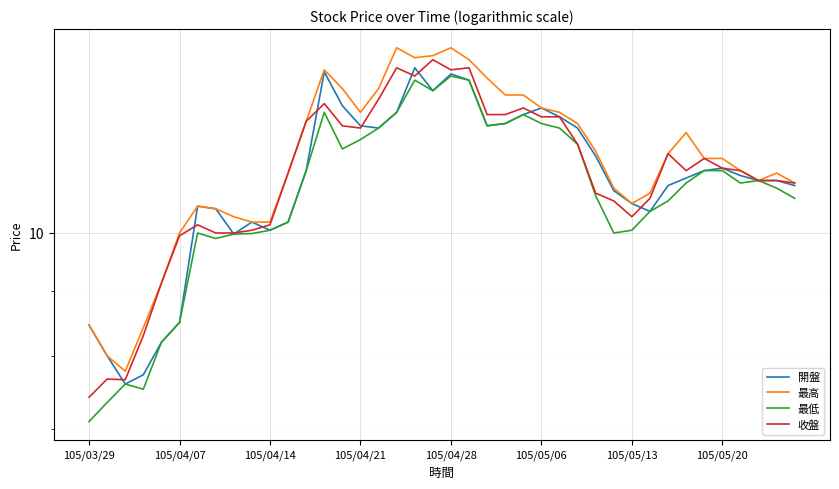

List the series in order of their peak value, lowest first.

最低, 開盤, 收盤, 最高